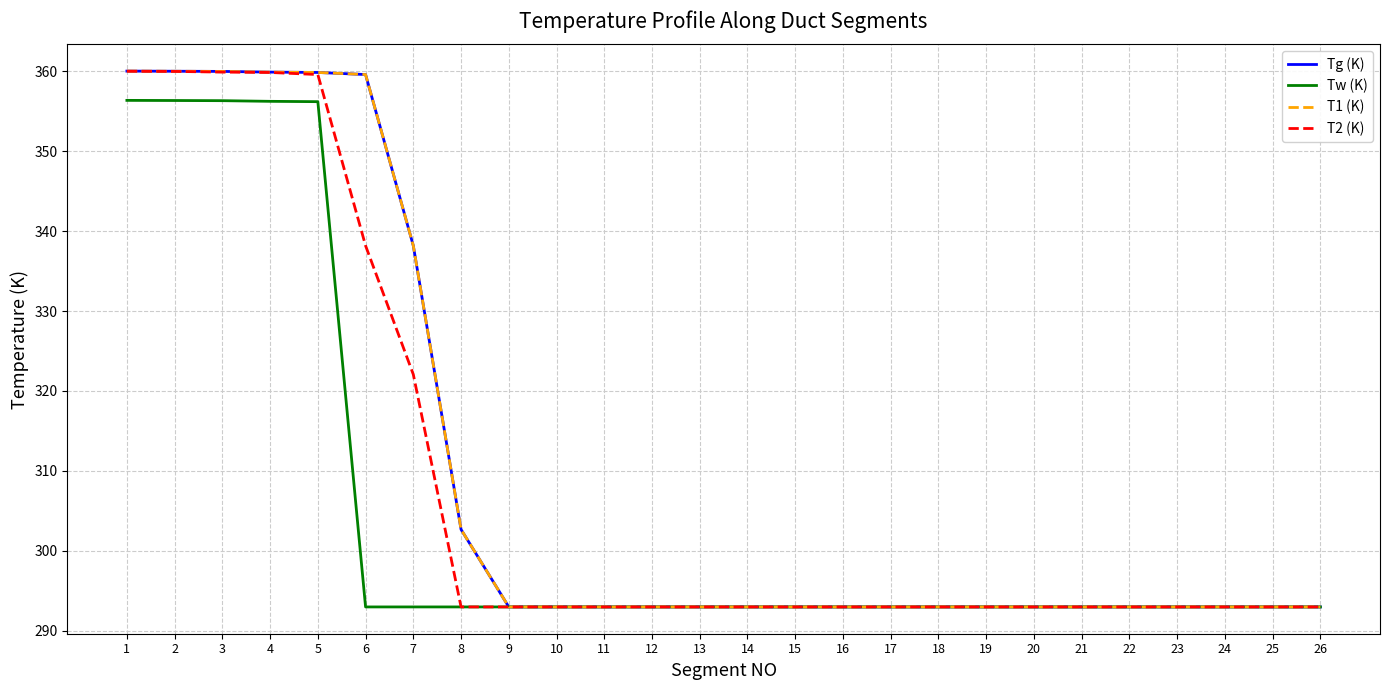

Is the value of T2 (K) at 7 greater than the value of Tw (K) at 24?

Yes